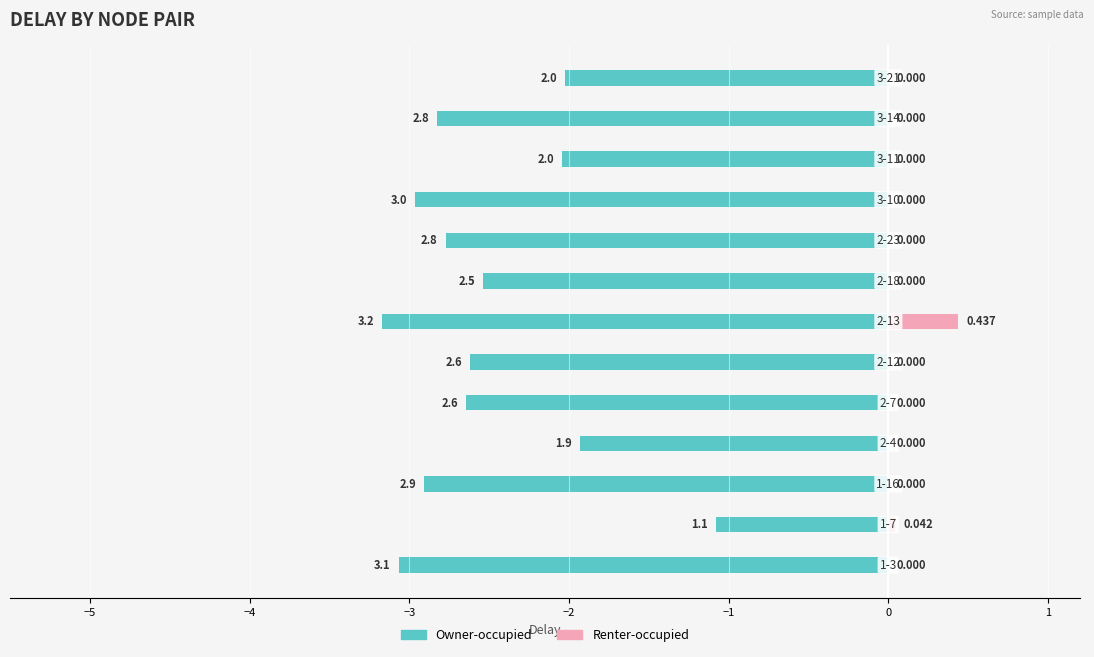

Which series has the widest spread of values?

Owner-occupied